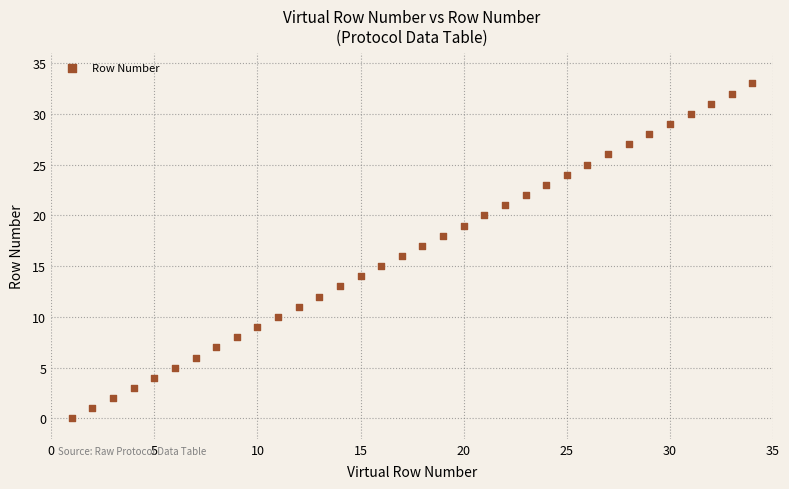

What is the range of Y values (max minus min)?

33